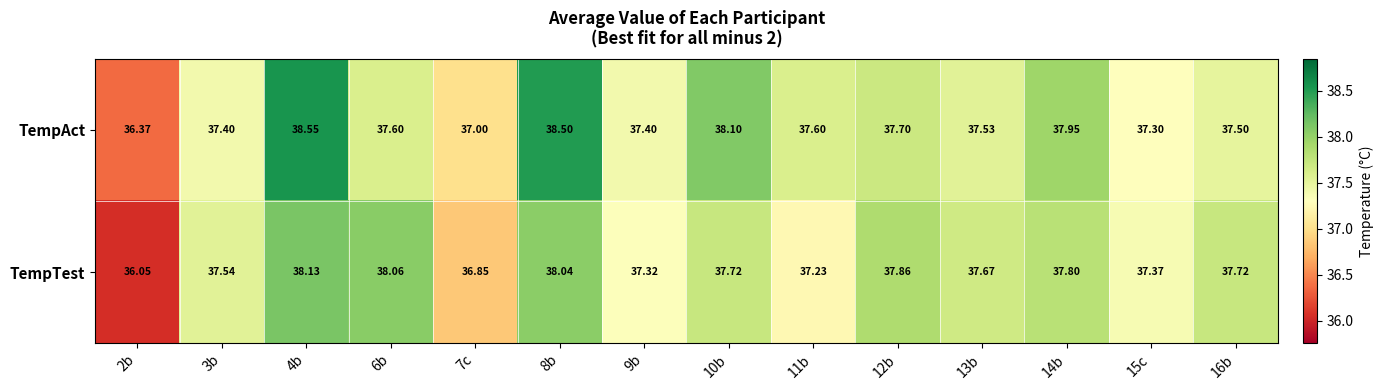

Is the value of TempTest at 3b greater than the value of TempAct at 10b?

No